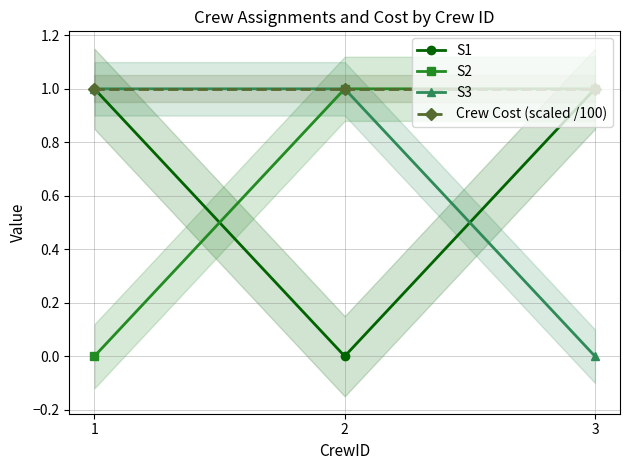

Is it true that S1 equals 0 at 2?

True